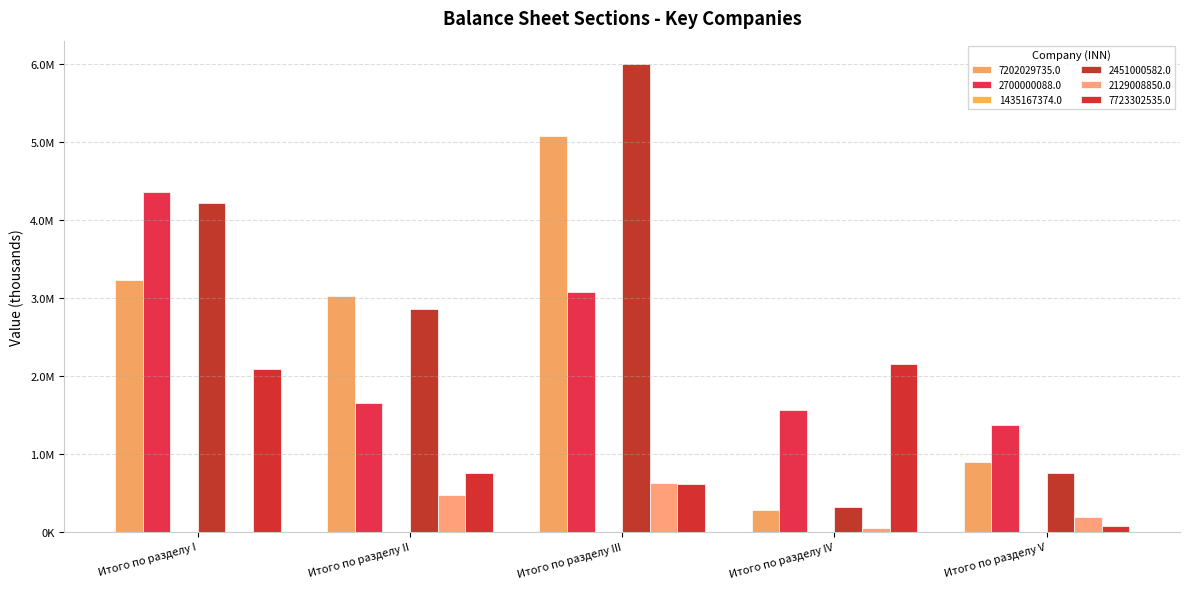

Which series changed the most between Итого по разделу II and Итого по разделу V?

7202029735.0